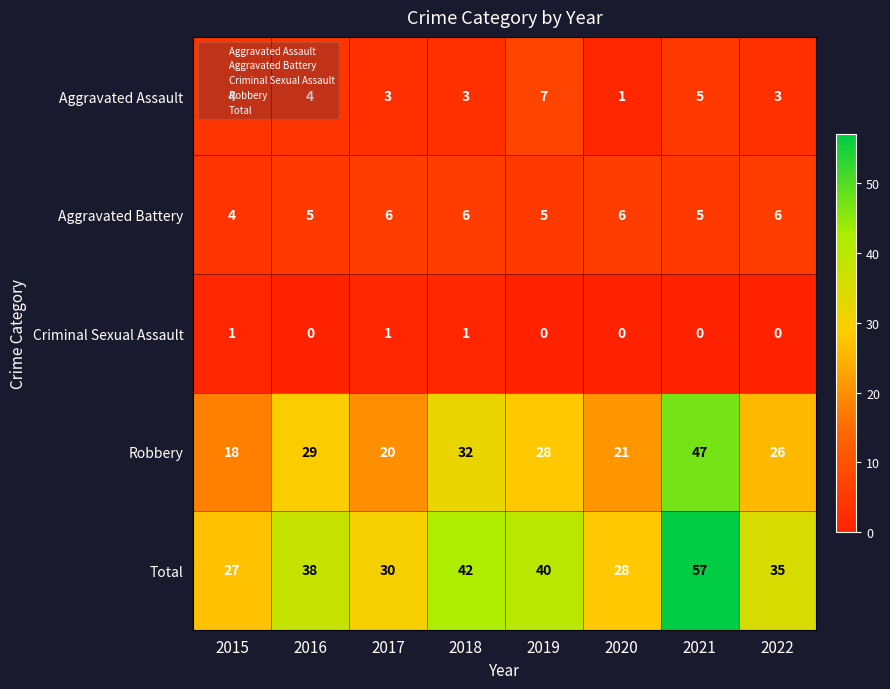

Count the number of categories in the chart.

8